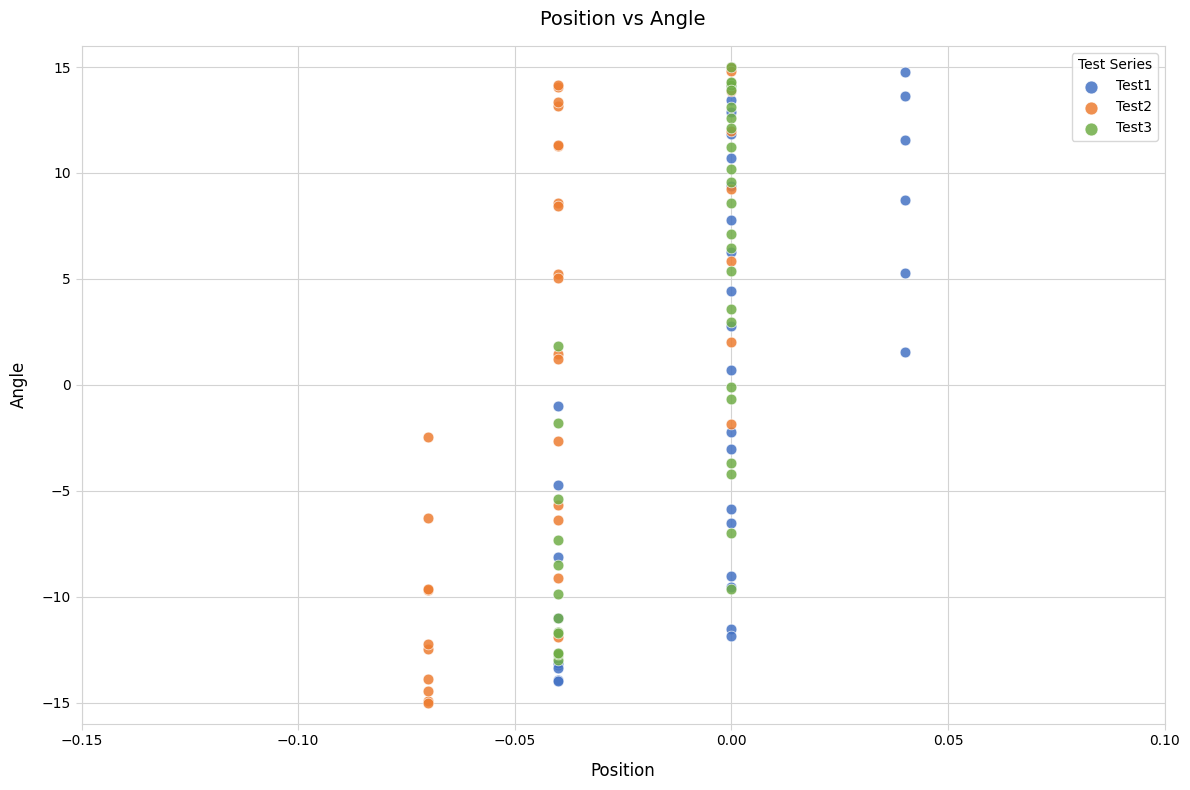

Which series has the widest spread of Y values?

Test2